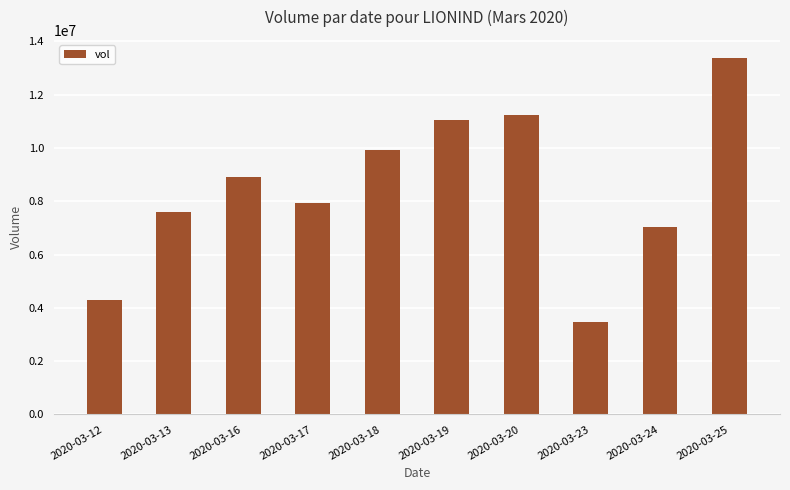

Is it true that the value at 2020-03-25 is 20772511?

False